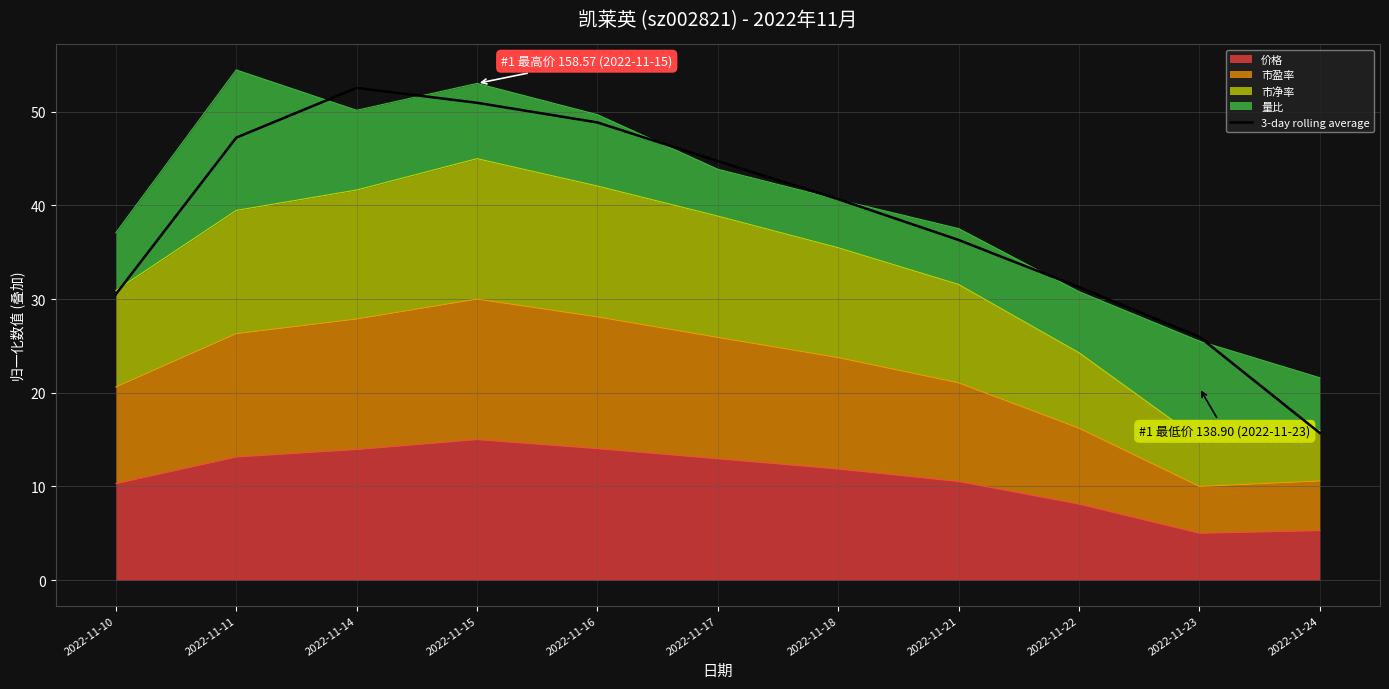

What is the sum of the values at 2022-11-14 and 2022-11-21?

88.9